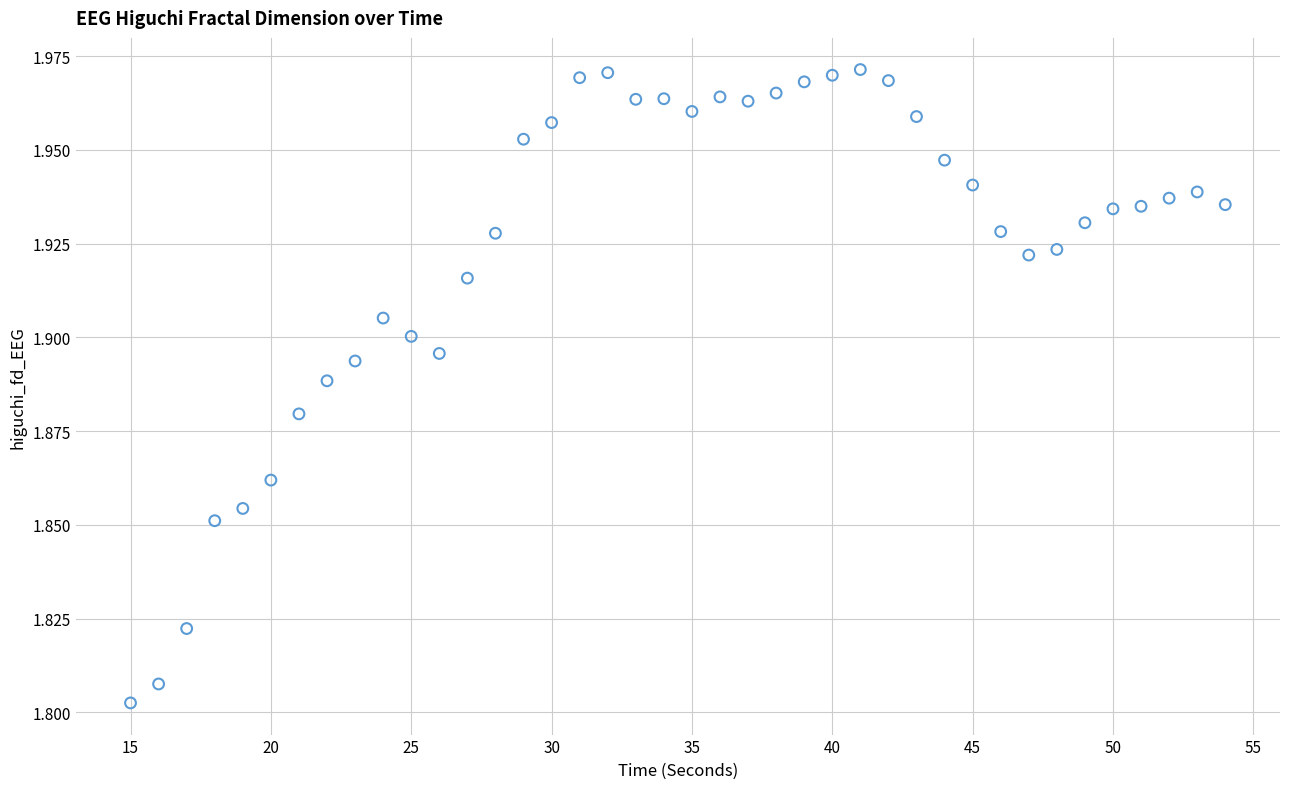

What is the range of X values (max minus min)?

39.0